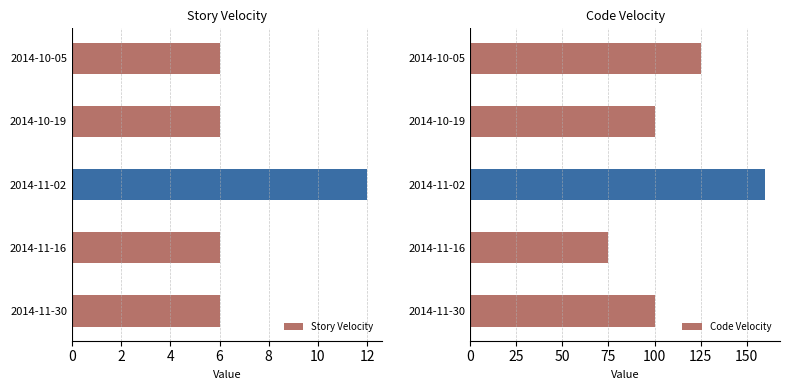

Rank the series by their maximum value, from highest to lowest.

Code Velocity, Story Velocity